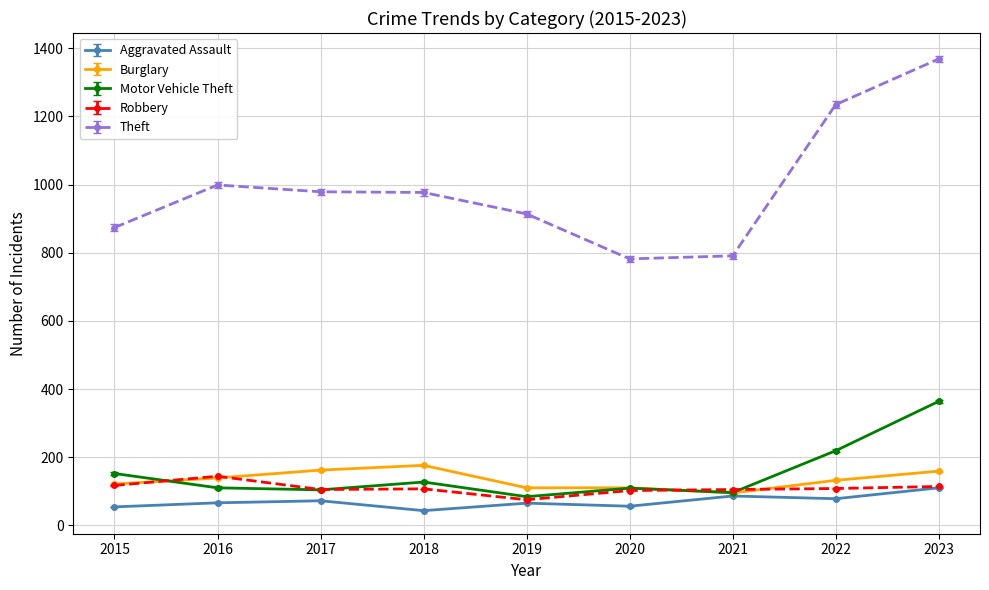

Is the value of Robbery at 2017 greater than the value of Burglary at 2016?

No